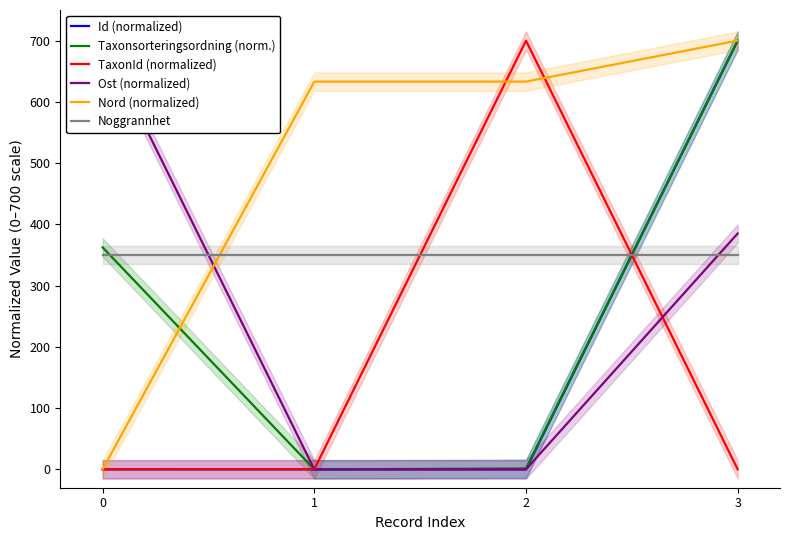

At which label is Ost (normalized) closest to 350?

3